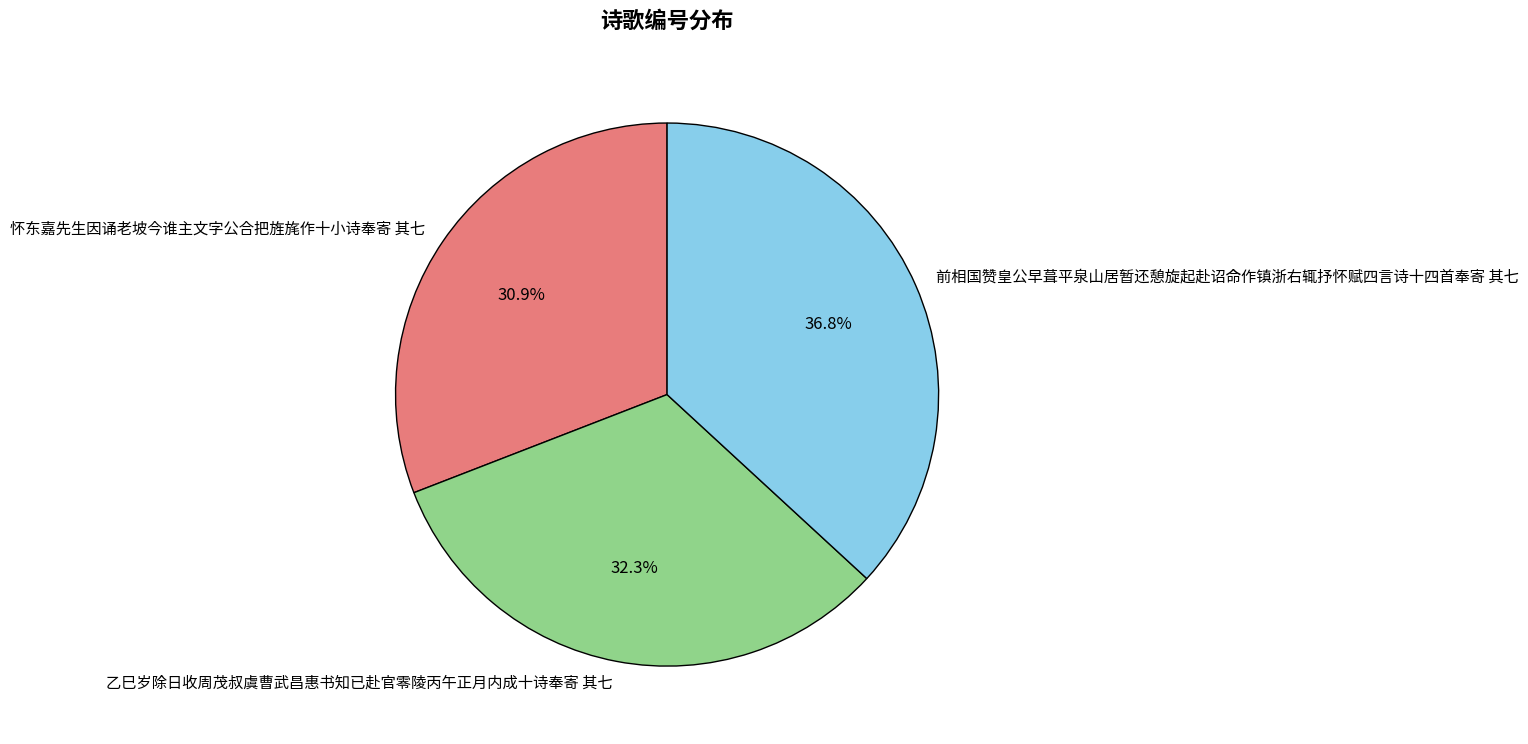

The 前相国赞皇公早葺平泉山居暂还憩旋起赴诏命作镇浙右辄抒怀赋四言诗十四首奉寄 其七 slice represents 37% of the pie. True or false?

True